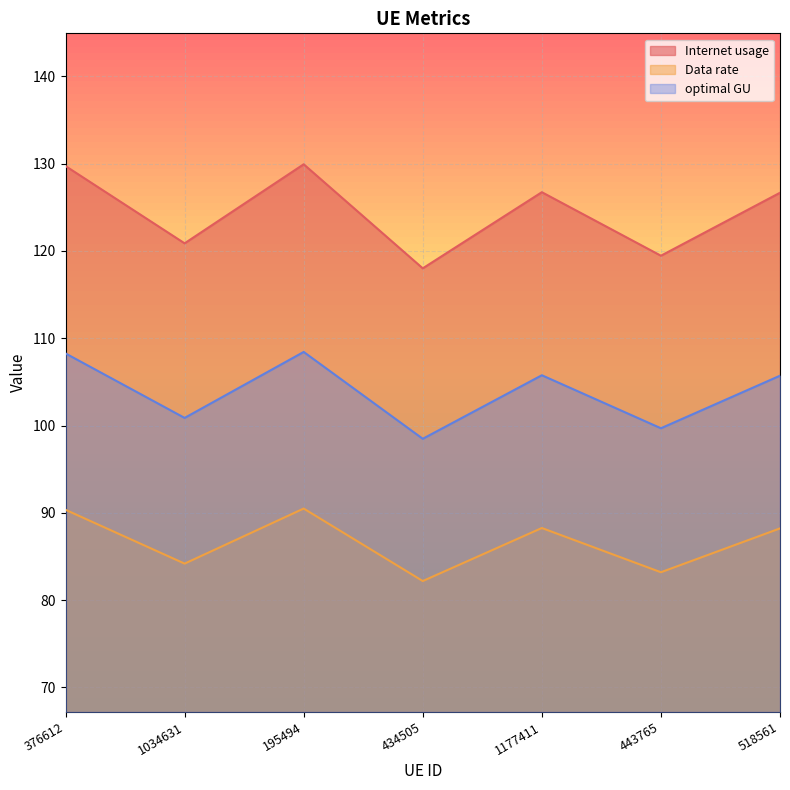

The optimal GU series shows 108.3 at 376612. True or false?

True